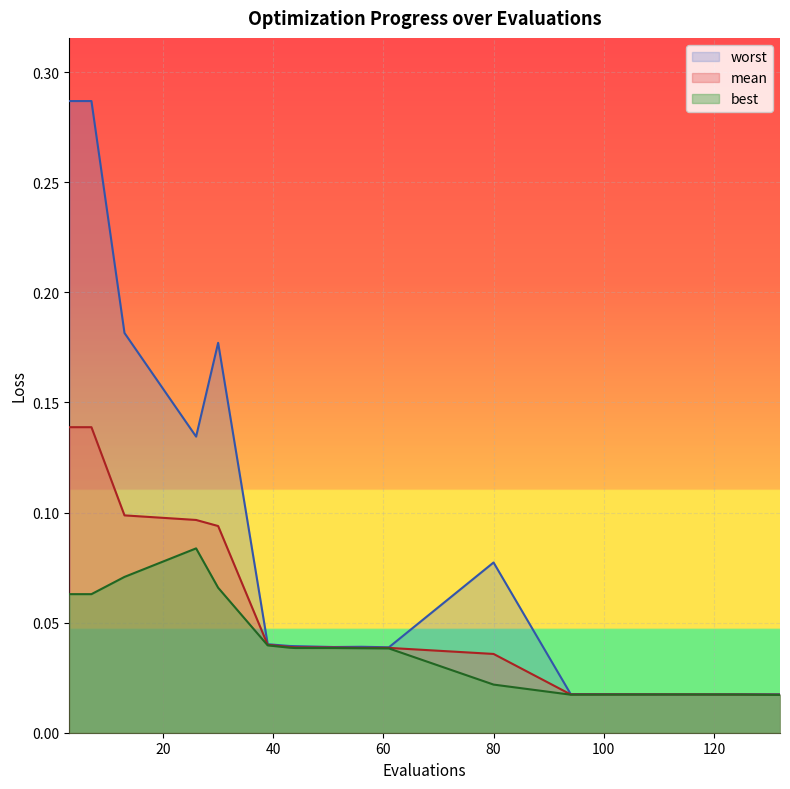

At how many categories does at least one series exceed 0?

16